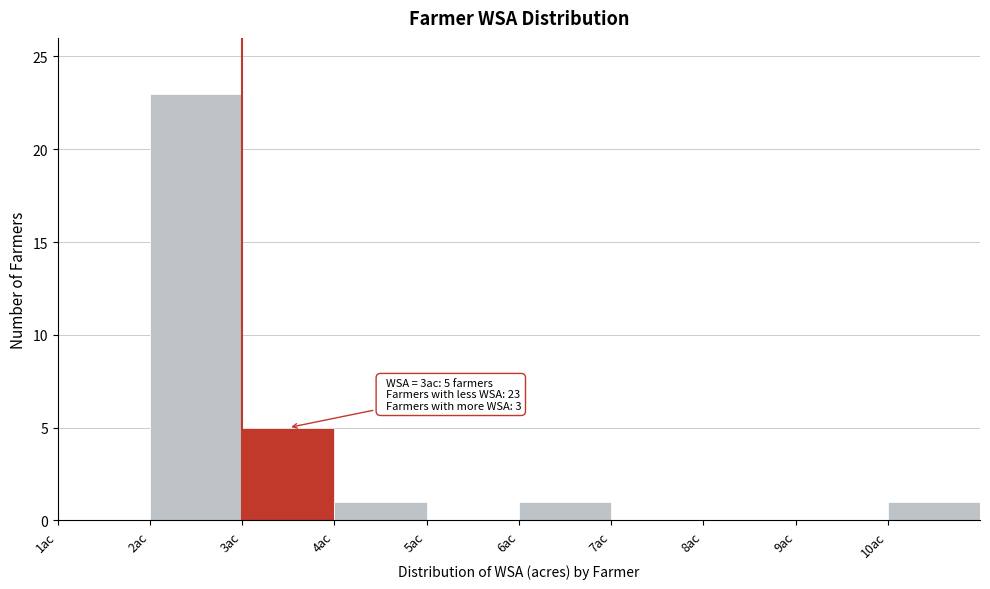

Which range on the x-axis has the tallest bar?

2 to 3